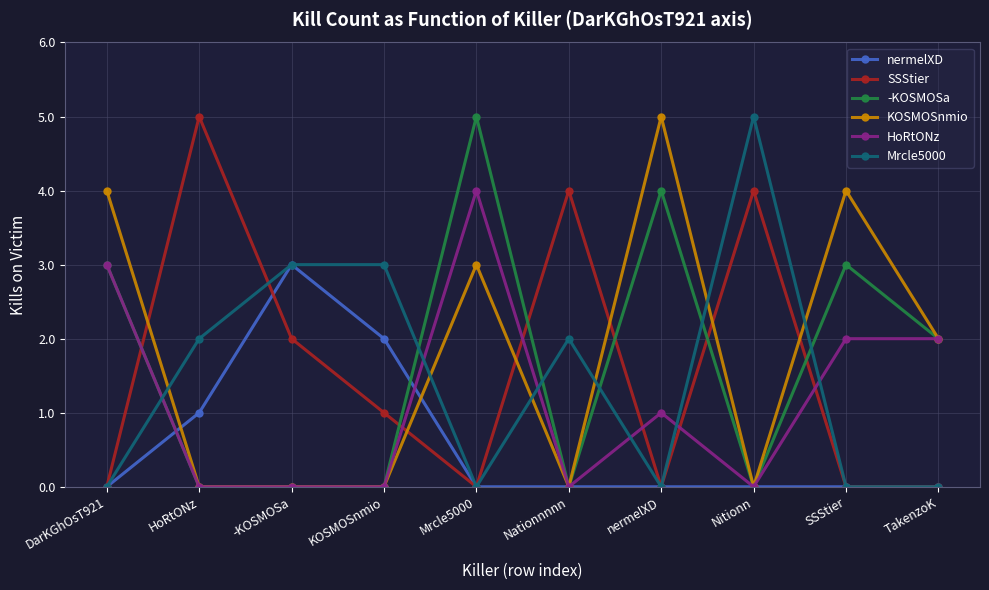

True or false: HoRtONz and SSStier intersect in this chart.

True